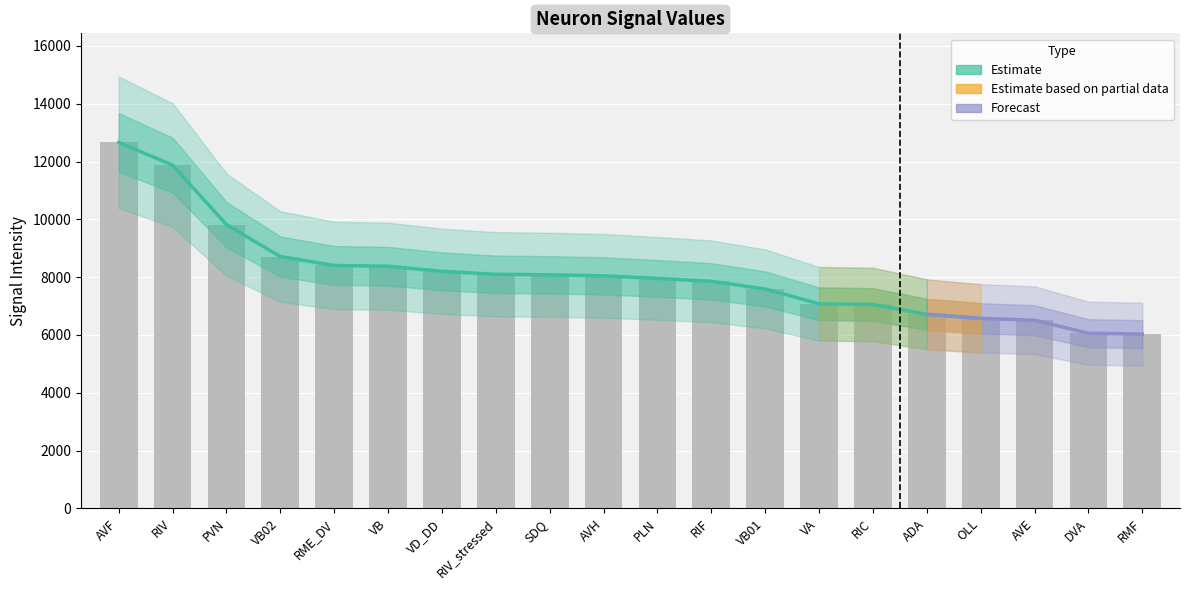

Reading left to right, what are all the values shown in this chart?

12664.0	11877.8	9818.1	8713.9	8406.7	8379.2	8204.7	8100.1	8082.1	8047.2	7958.0	7857.4	7592.7	7079.8	7055.5	6716.0	6574.2	6511.5	6061.8	6031.7